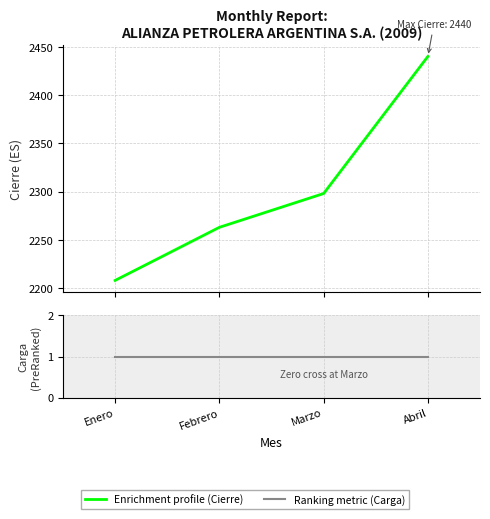

At which category does the chart reach its minimum across all series?

Enero